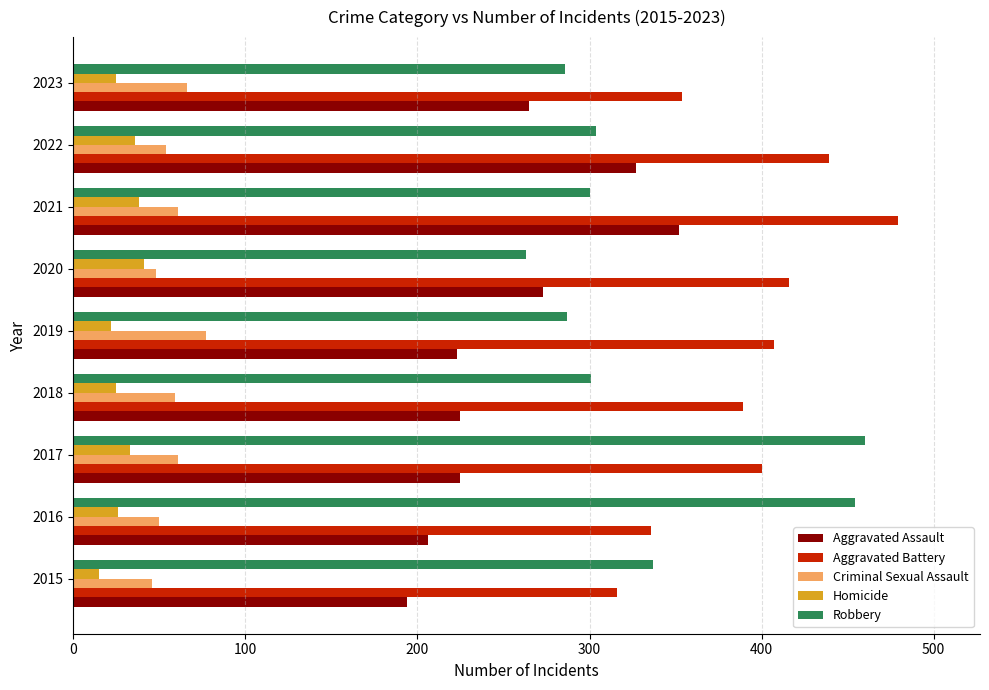

What is the sum of all Aggravated Battery values?

3536